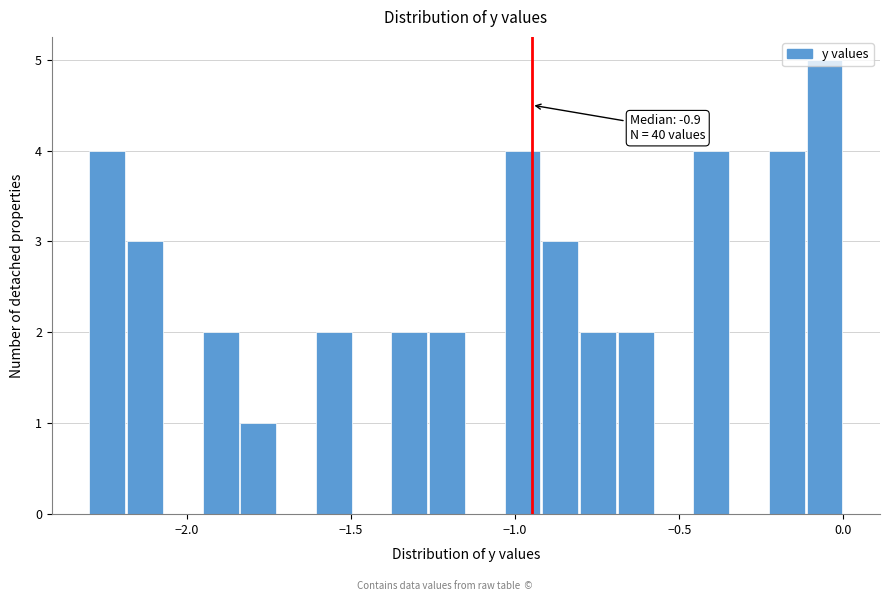

Read against the x-axis, roughly where is the centre of the tallest bar?

-0.05